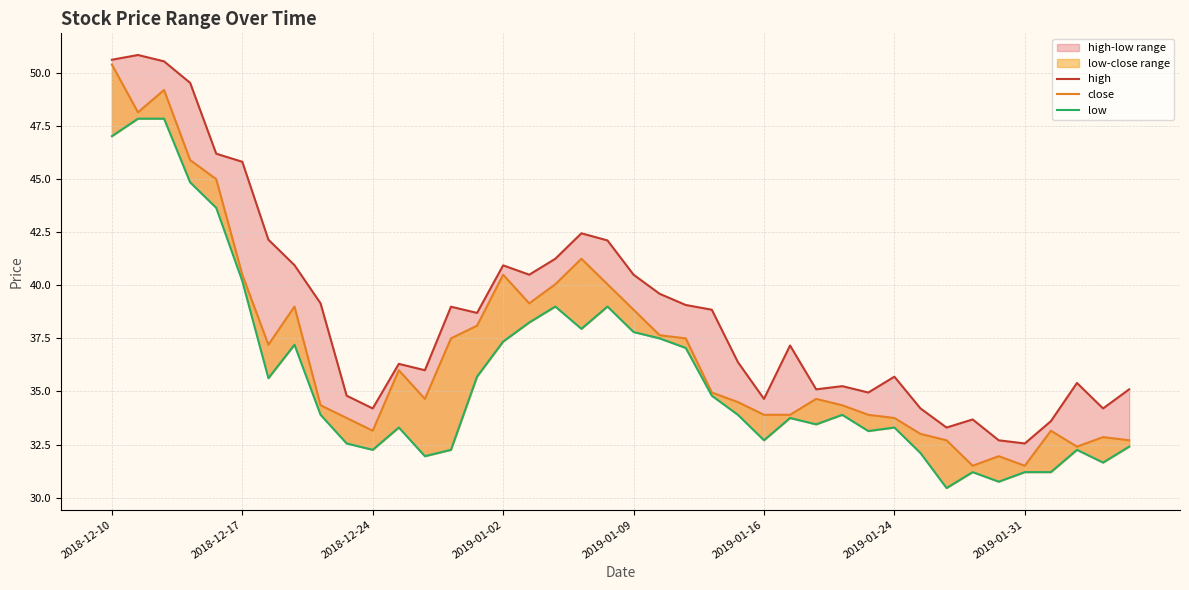

True or false: low and high cross at least once.

False